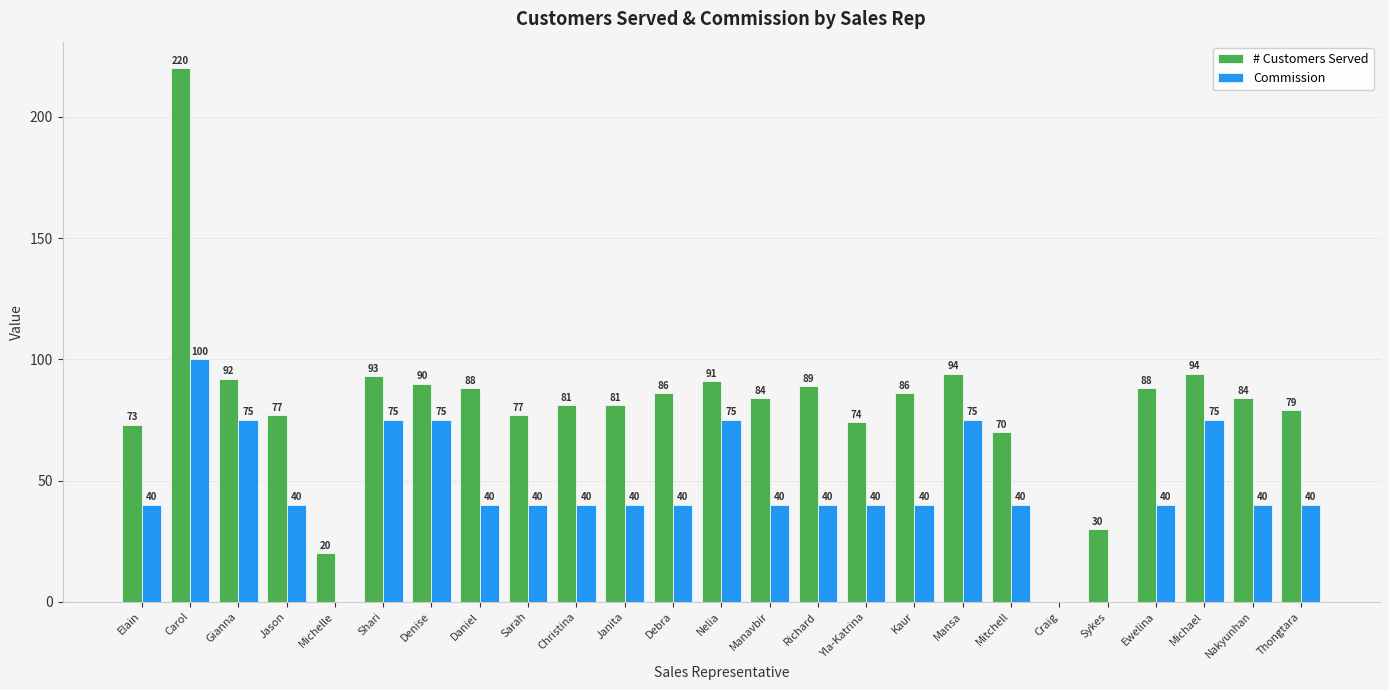

Is it true that # Customers Served equals 74 at Yla-Katrina?

True